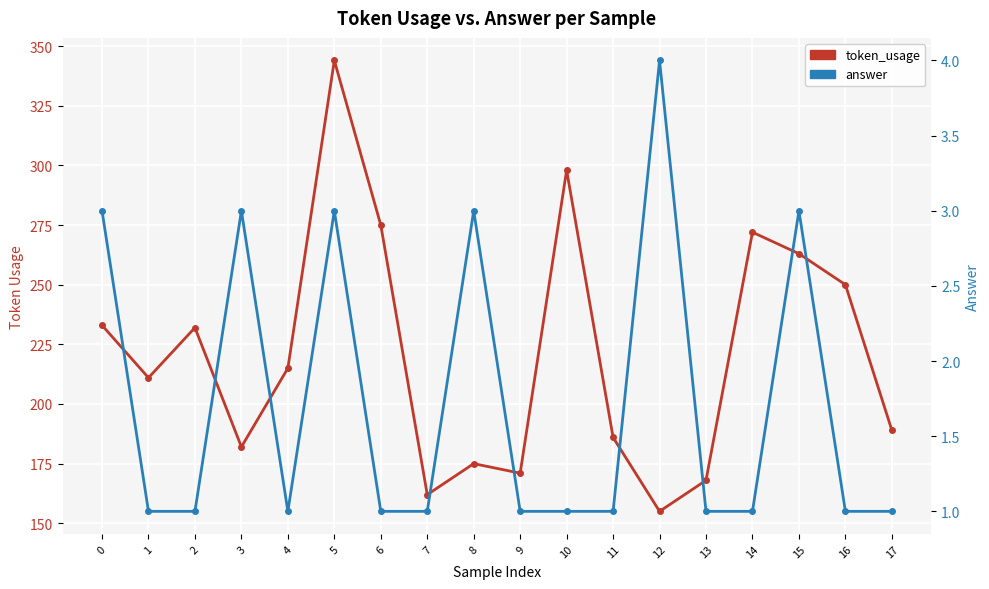

At which category is the sum across all series the highest?

5